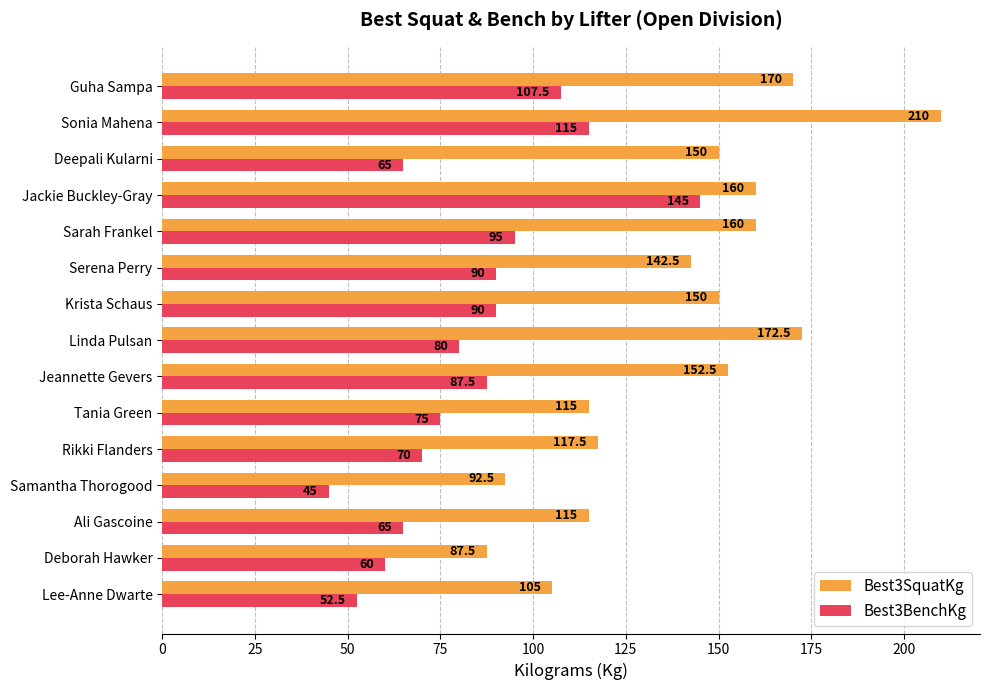

What is the difference between the maximum and minimum values in the Best3BenchKg series?

100.0